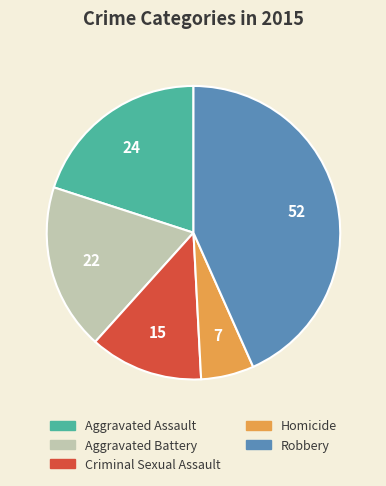

Which category has the smallest portion of the pie?

Homicide